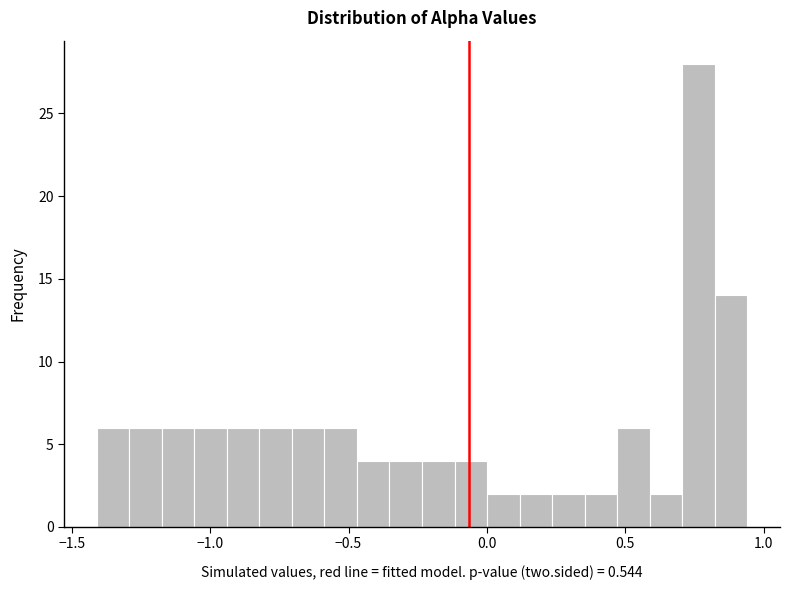

Around what value on the x-axis is the tallest bar? Give the approximate position of its centre, as read against the axis.

0.75